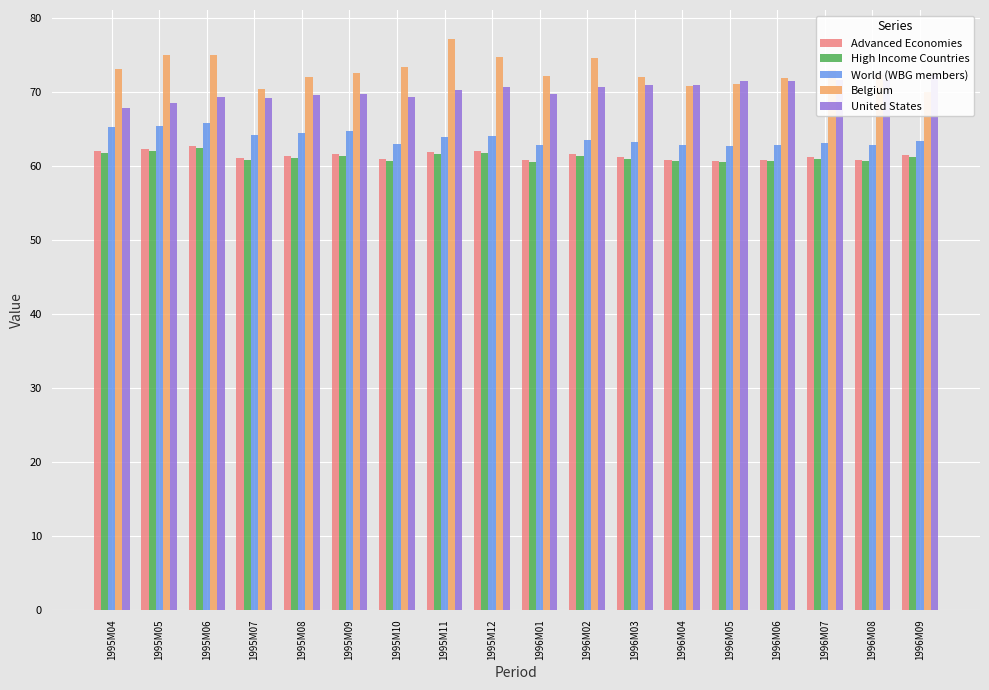

Does the chart contain any negative values?

No